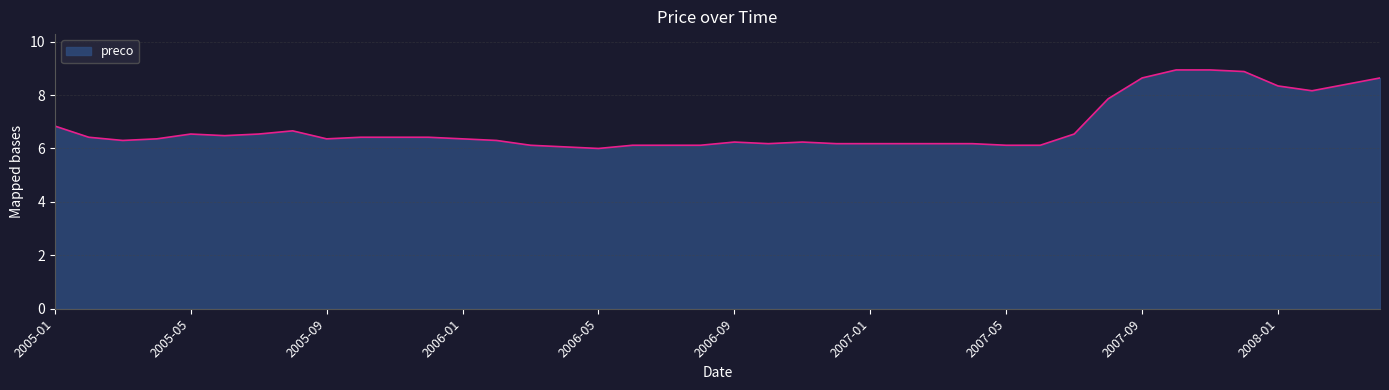

What is the smallest value displayed?

6.0